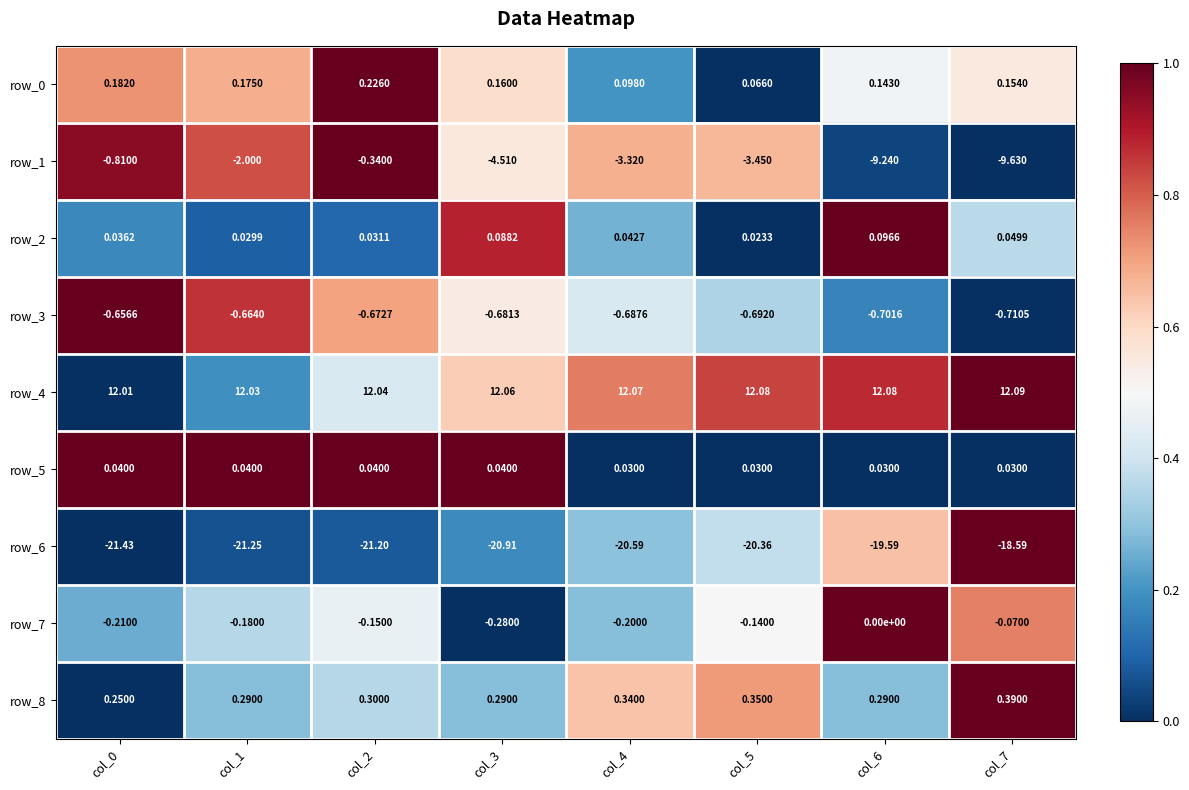

Is the value of row_0 at col_4 greater than the value of row_1 at col_2?

Yes